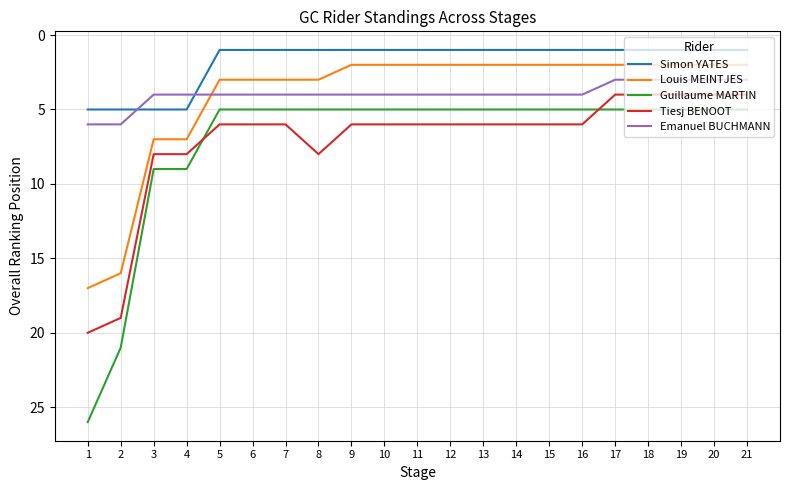

What is the sum of the Simon YATES values at 2 and 15?

6